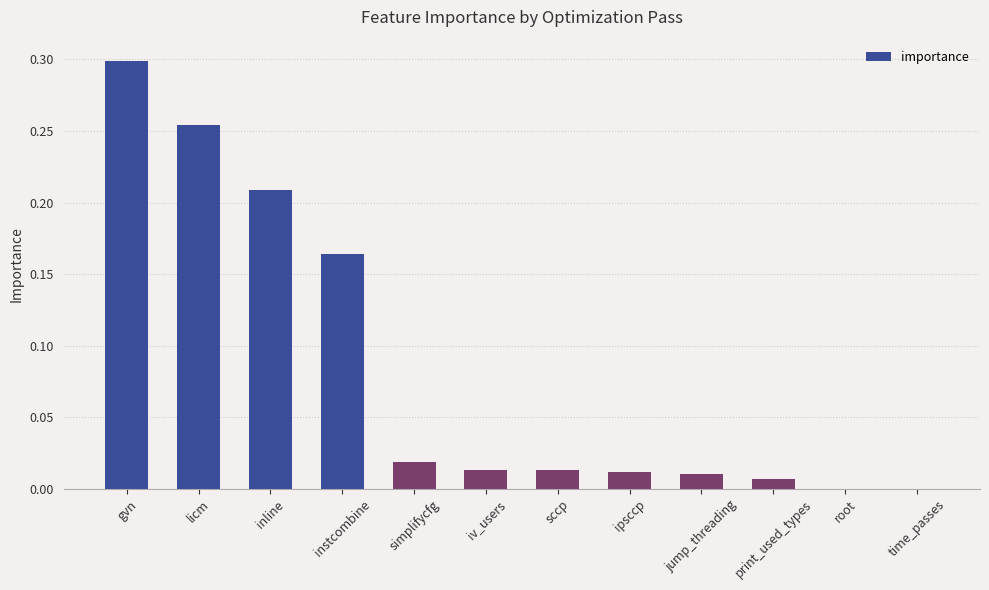

What is the sum of all values?

1.0